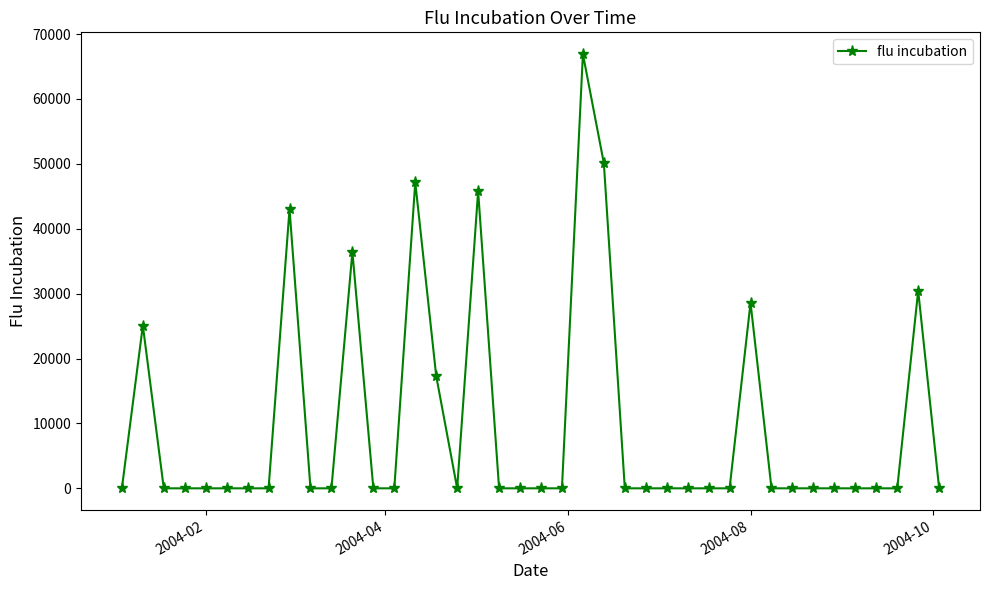

What is the greatest value displayed?

66917.3